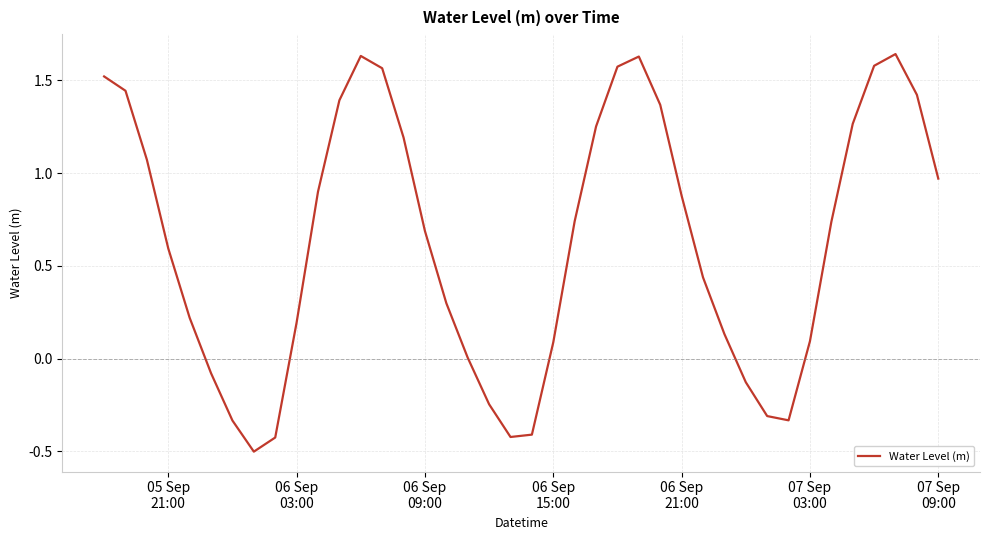

What is the difference between the maximum and minimum values?

2.1